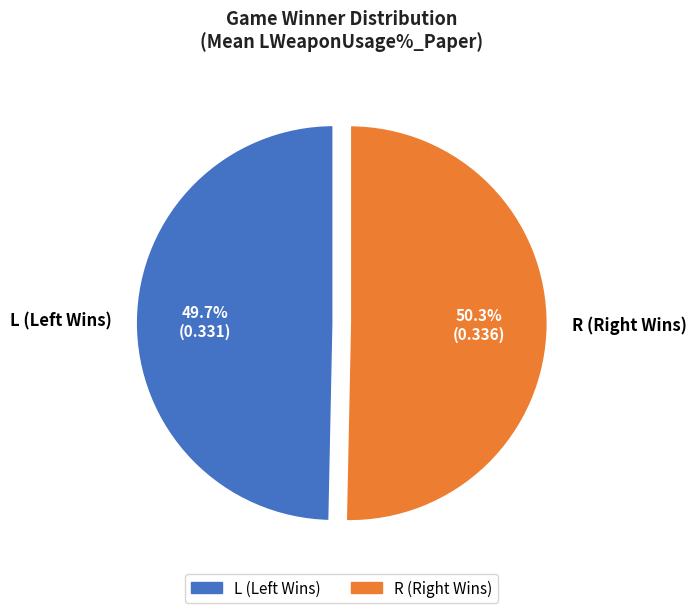

Does any single category account for the majority?

Yes